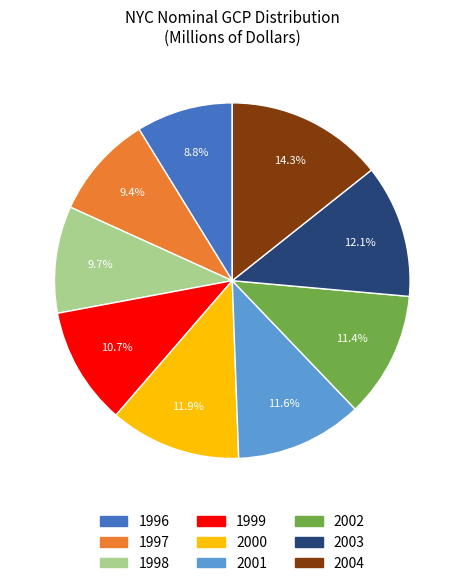

Combined, what portion of the pie is 2003 and 1999?

22.8%